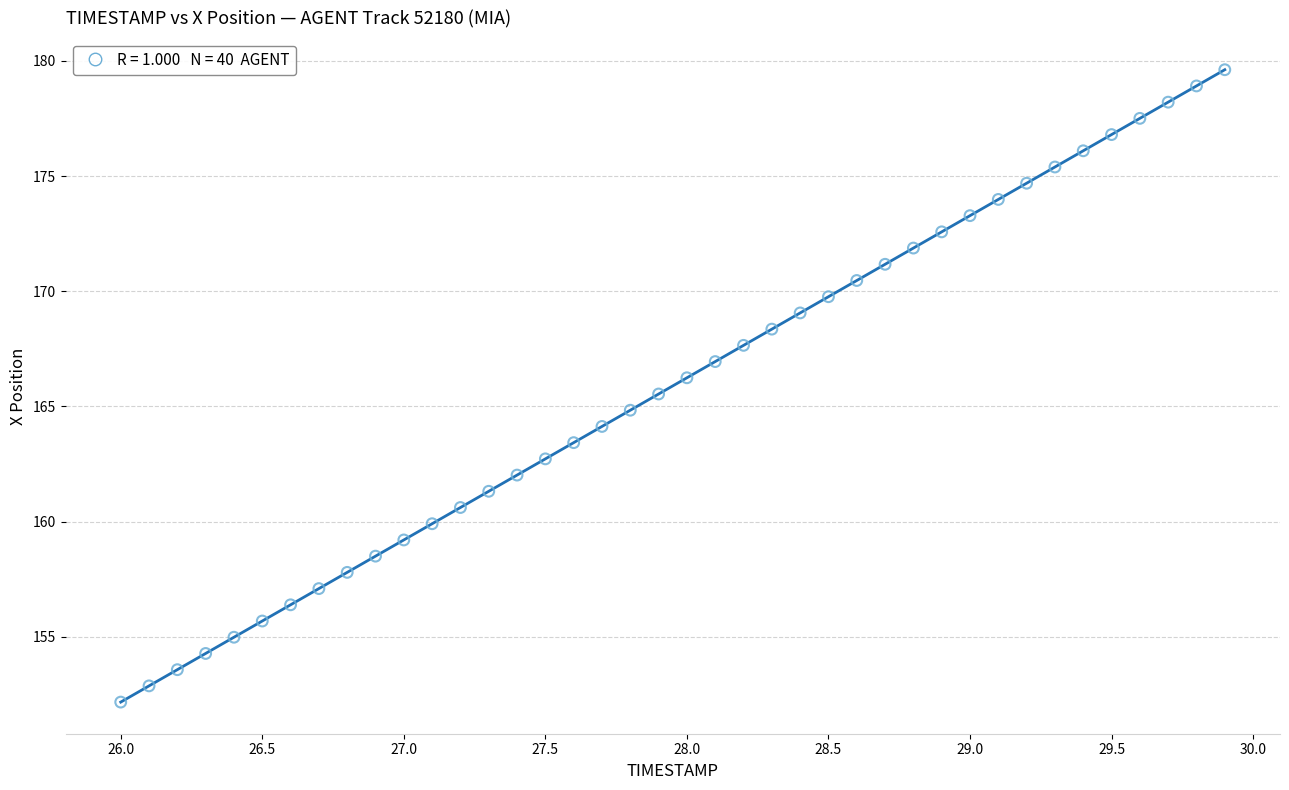

What is the range of X values (max minus min)?

3.9